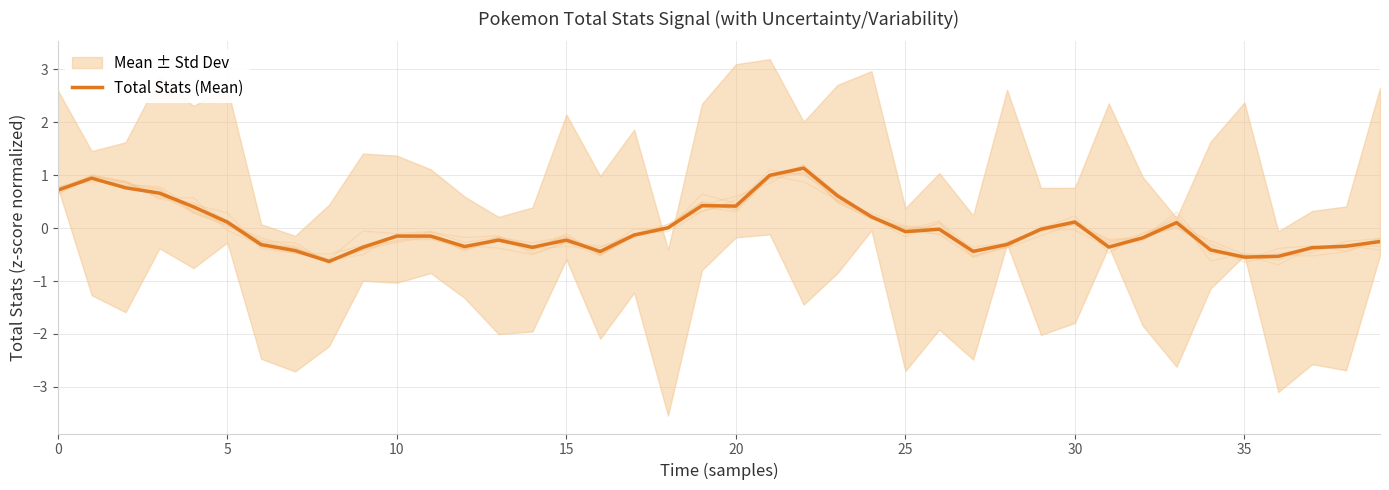

The chart shows a value of -0.2 at 32. True or false?

True